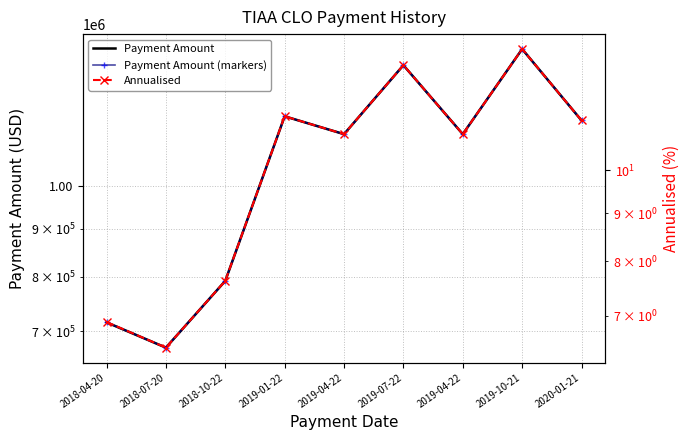

How many interior local peaks does the Payment Amount series have?

3